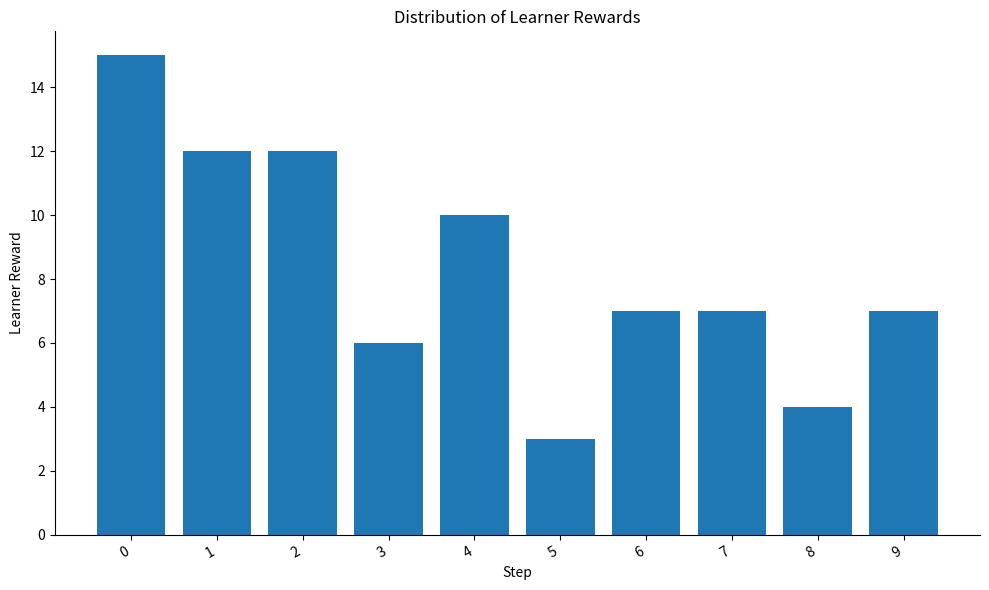

The chart shows a value of 8 at 3. True or false?

False